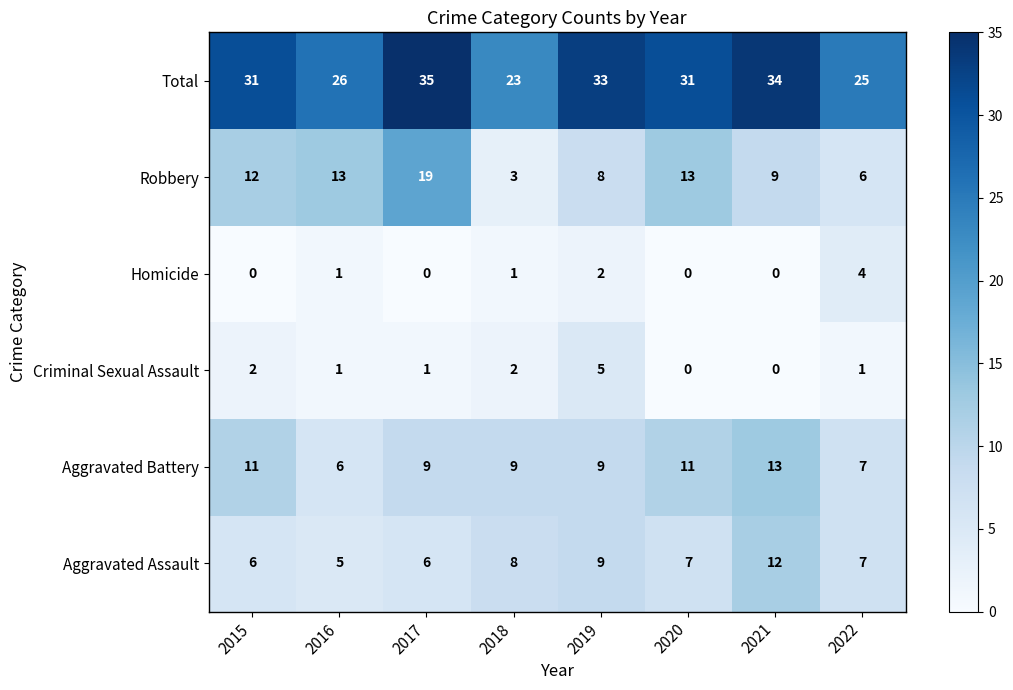

Count the number of data series in this chart.

6